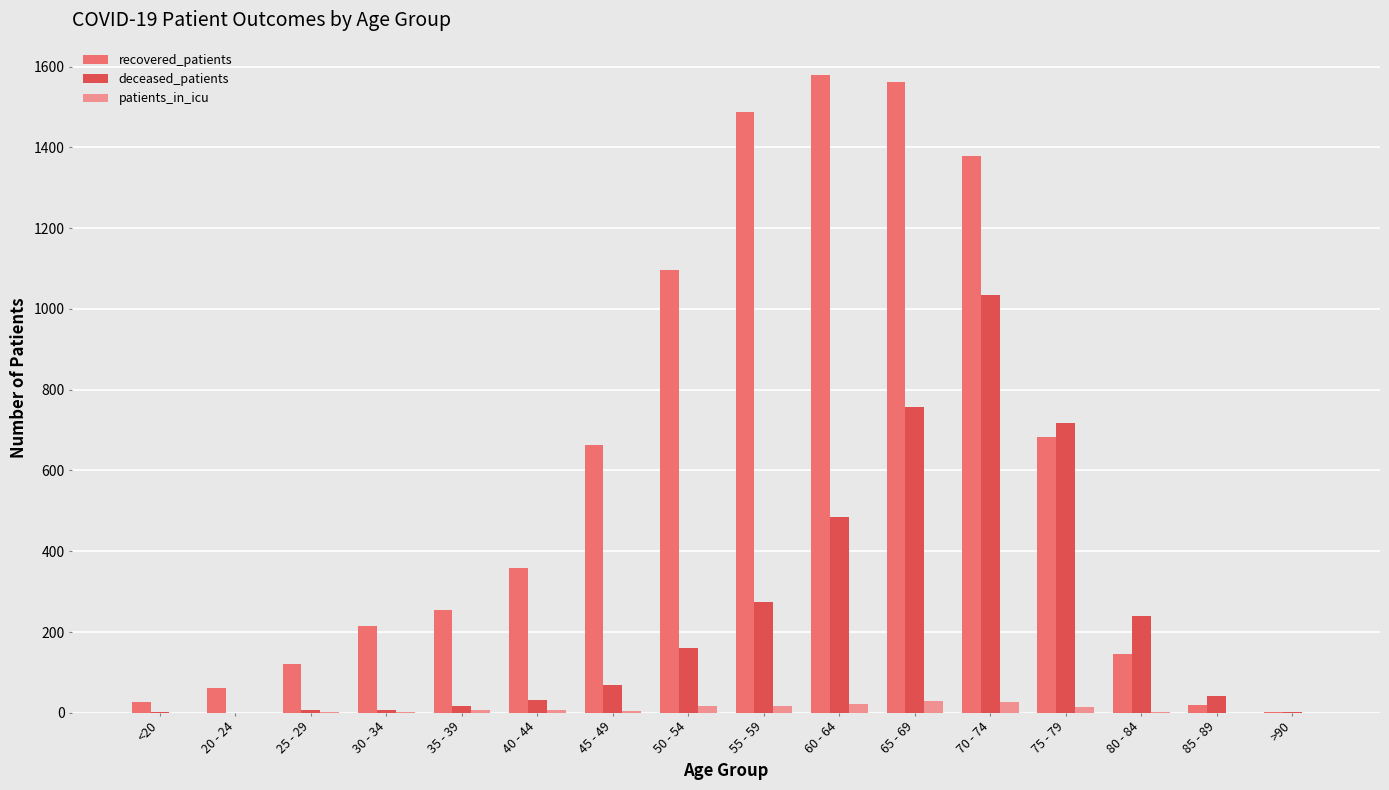

What are all the series names shown in the legend?

recovered_patients, deceased_patients, patients_in_icu